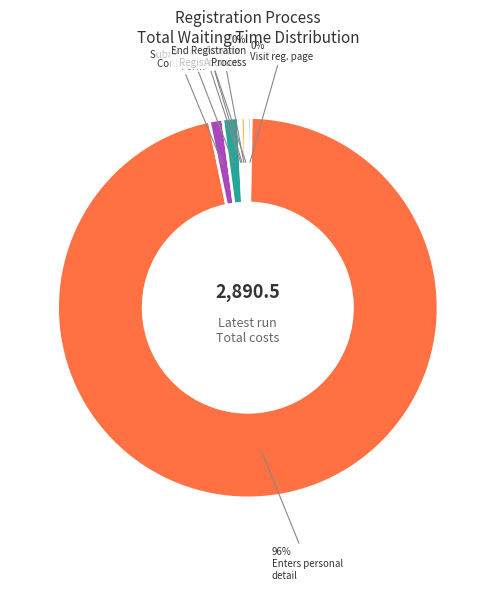

Is there a majority slice in this chart?

Yes